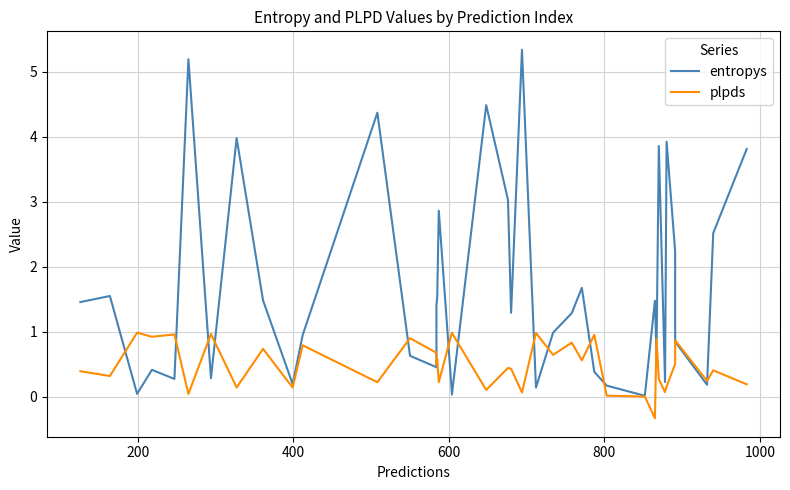

At how many categories does at least one series exceed 4?

4